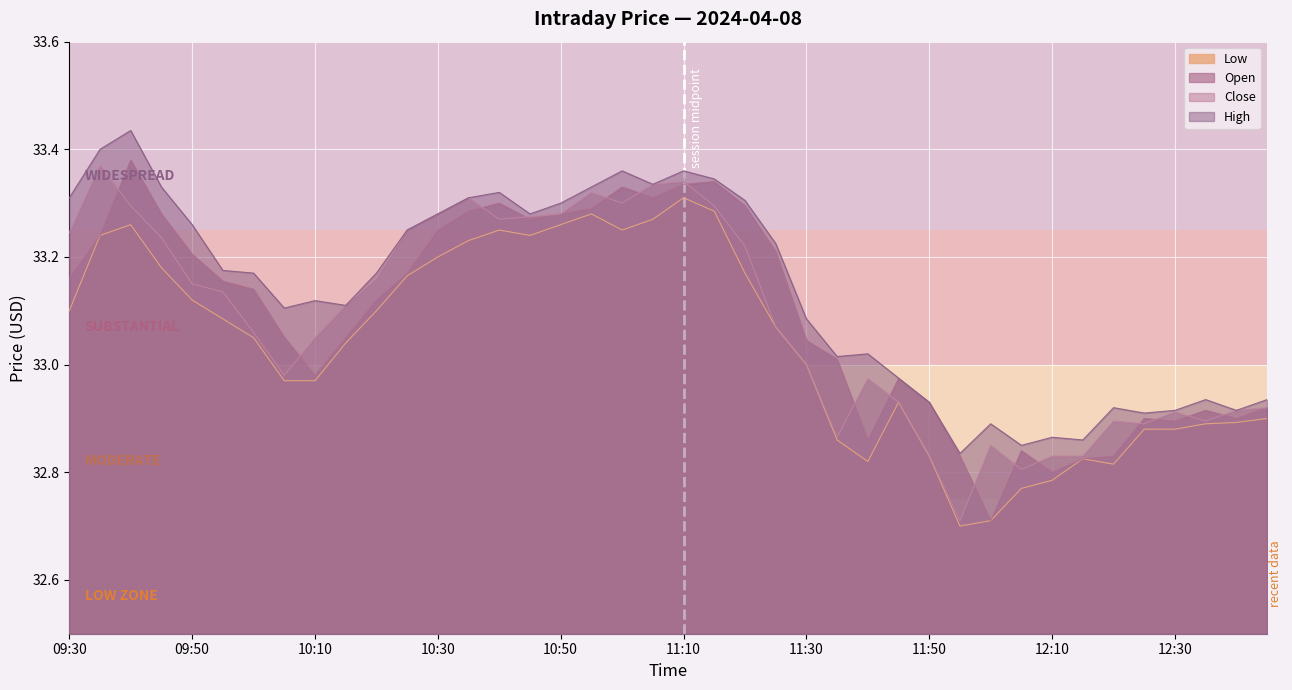

What is the difference between the Close values at 12:20 and 10:00?

0.2